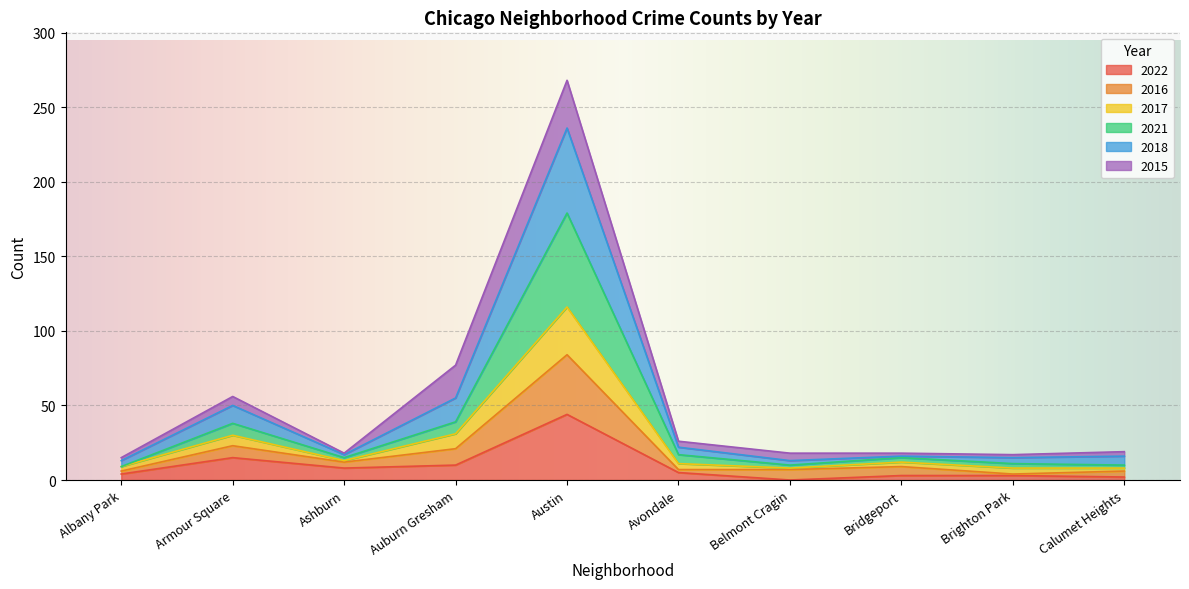

How many data points does each series have?

10